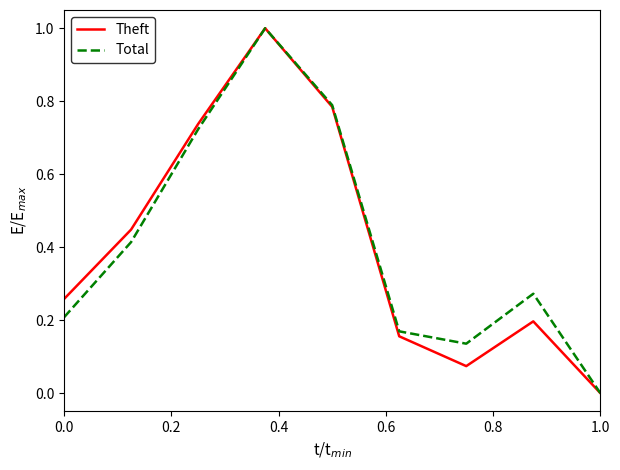

How many lines are shown in the chart?

2